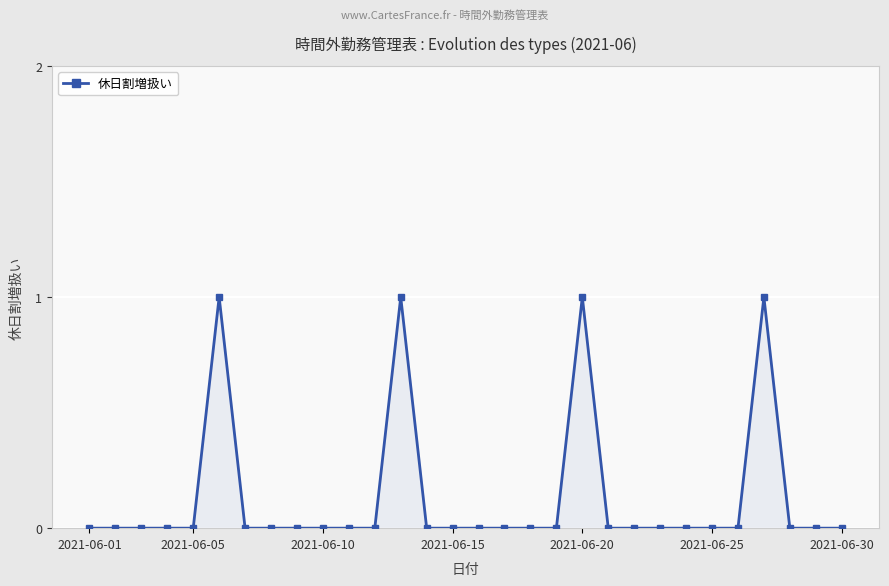

What is the difference between the maximum and minimum values?

1